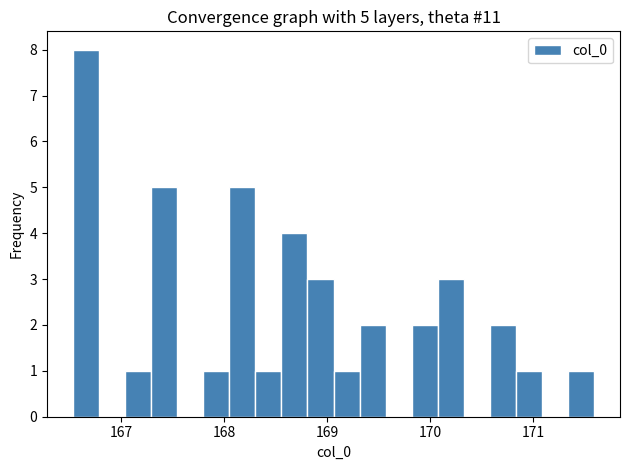

Around what value on the x-axis is the tallest bar? Give the approximate position of its centre, as read against the axis.

166.7